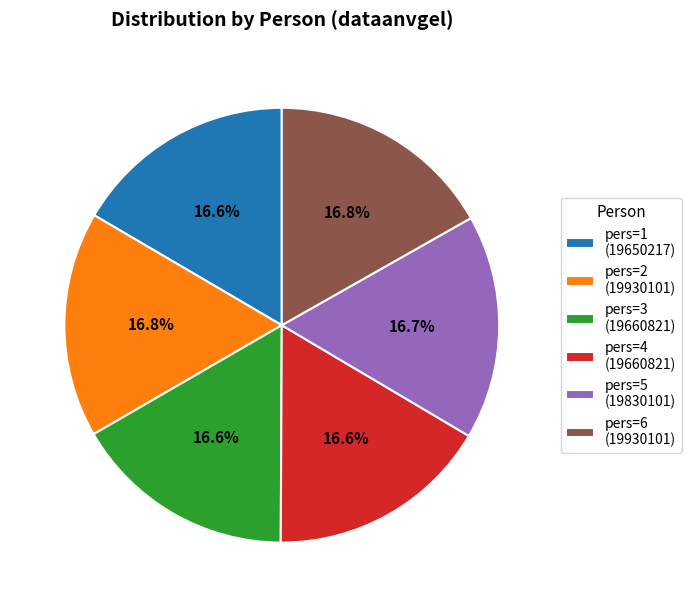

Is there a majority slice in this chart?

No